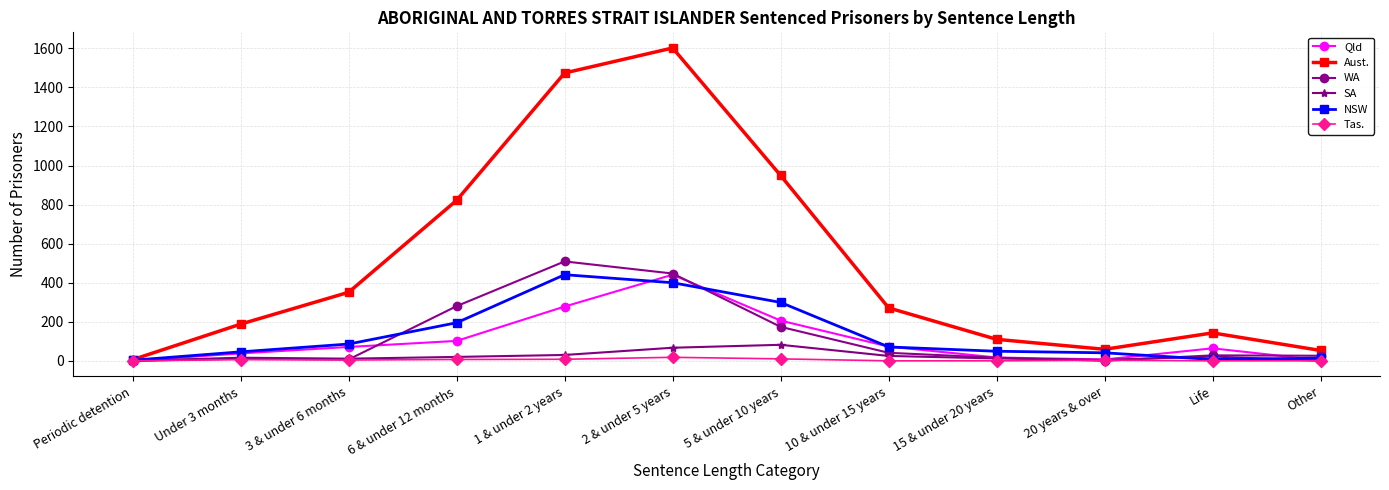

What position from the left is 15 & under 20 years?

9